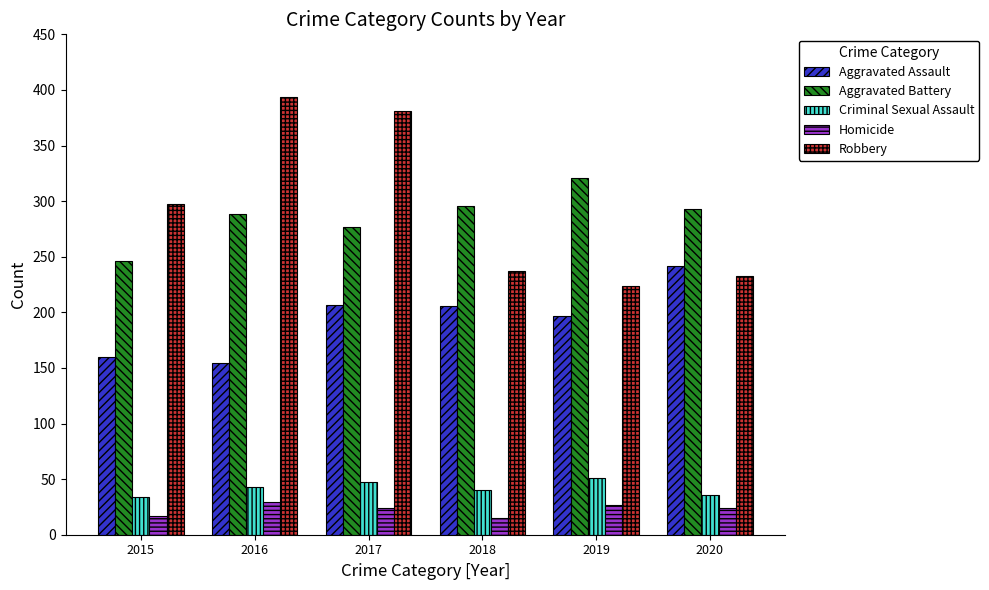

What is the average value of the Aggravated Assault series?

194